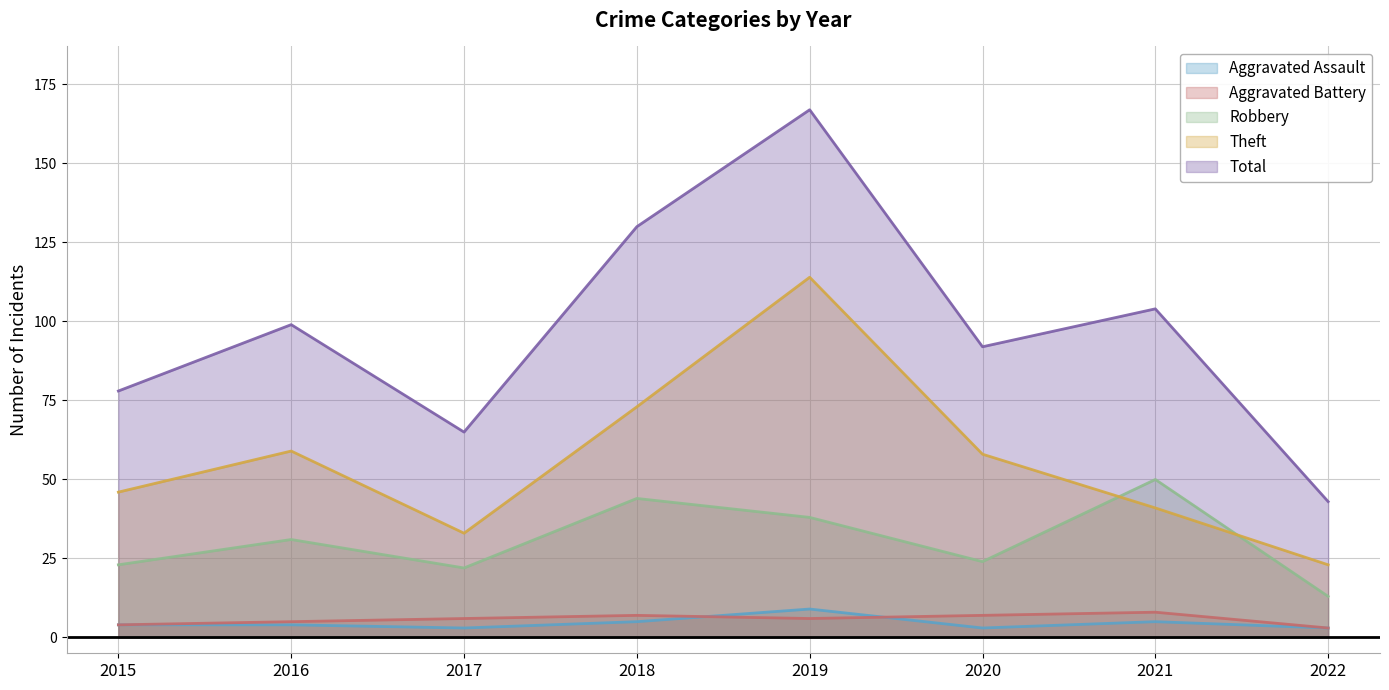

Which series changed the most between 2018 and 2019?

Theft